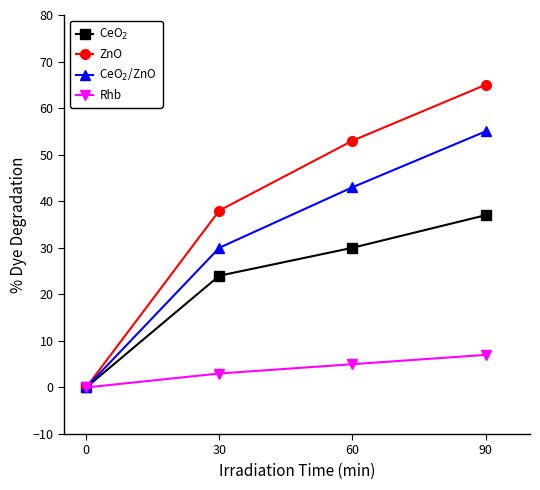

The CeO$_2$/ZnO series shows 26 at 0. True or false?

False